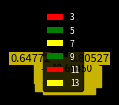

To the nearest percent, what percentage of the pie is 11?

19%